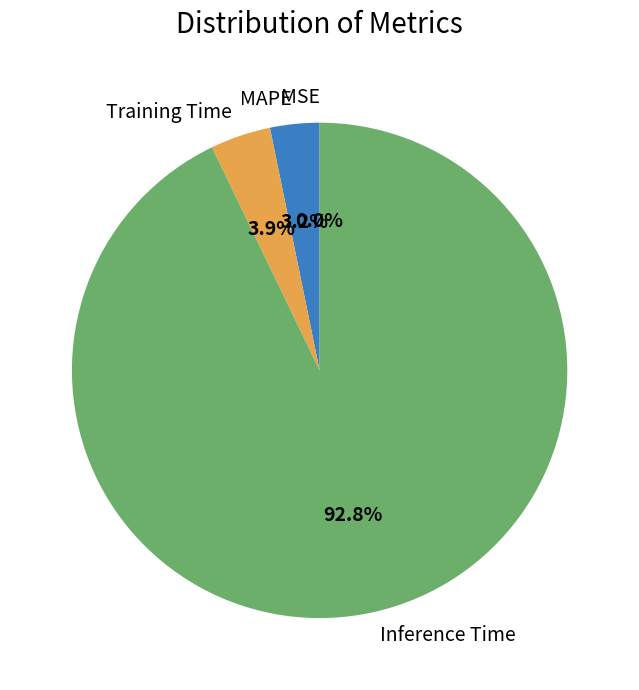

Is Training Time the majority of the pie?

No